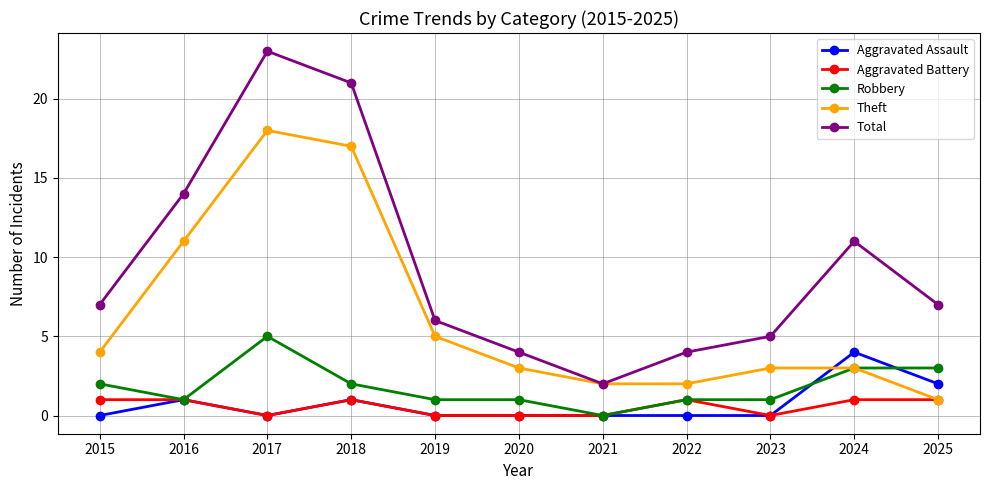

At which label is Theft closest to 9?

2016